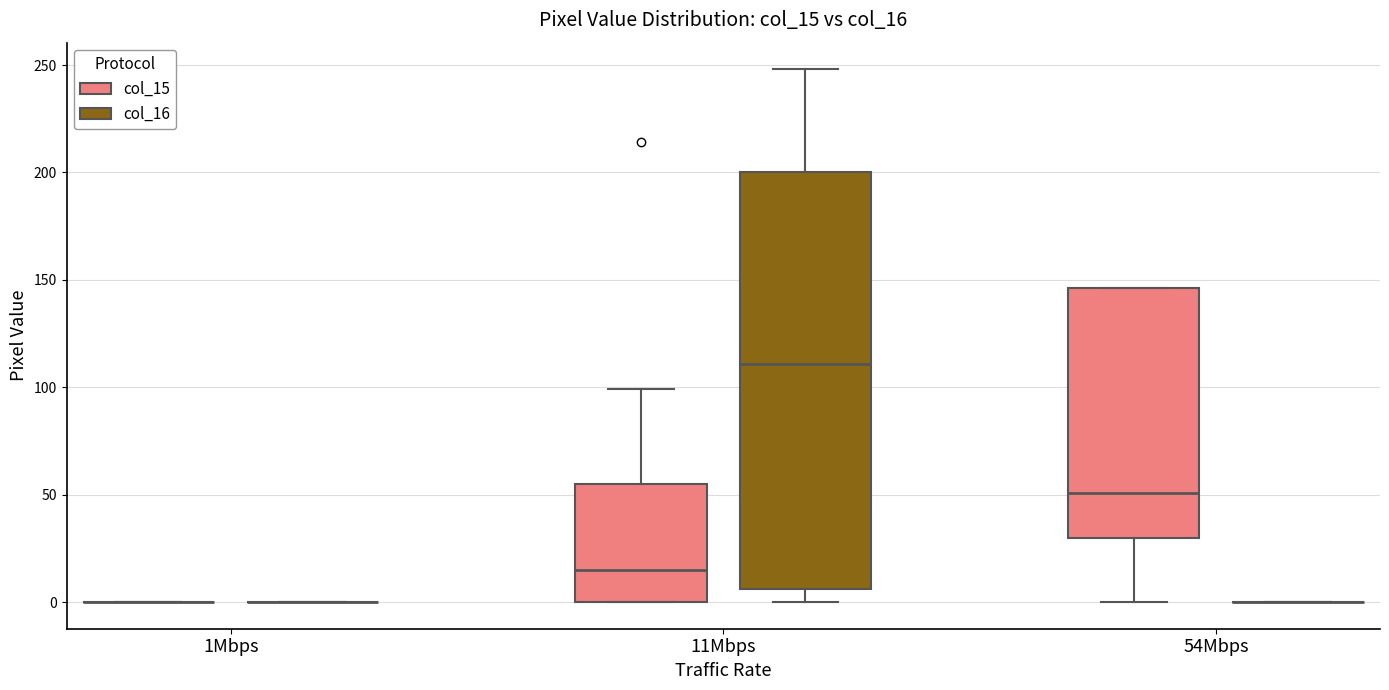

Comparing the boxes themselves (not the whiskers), which one is the tallest?

11Mbps (col_16)